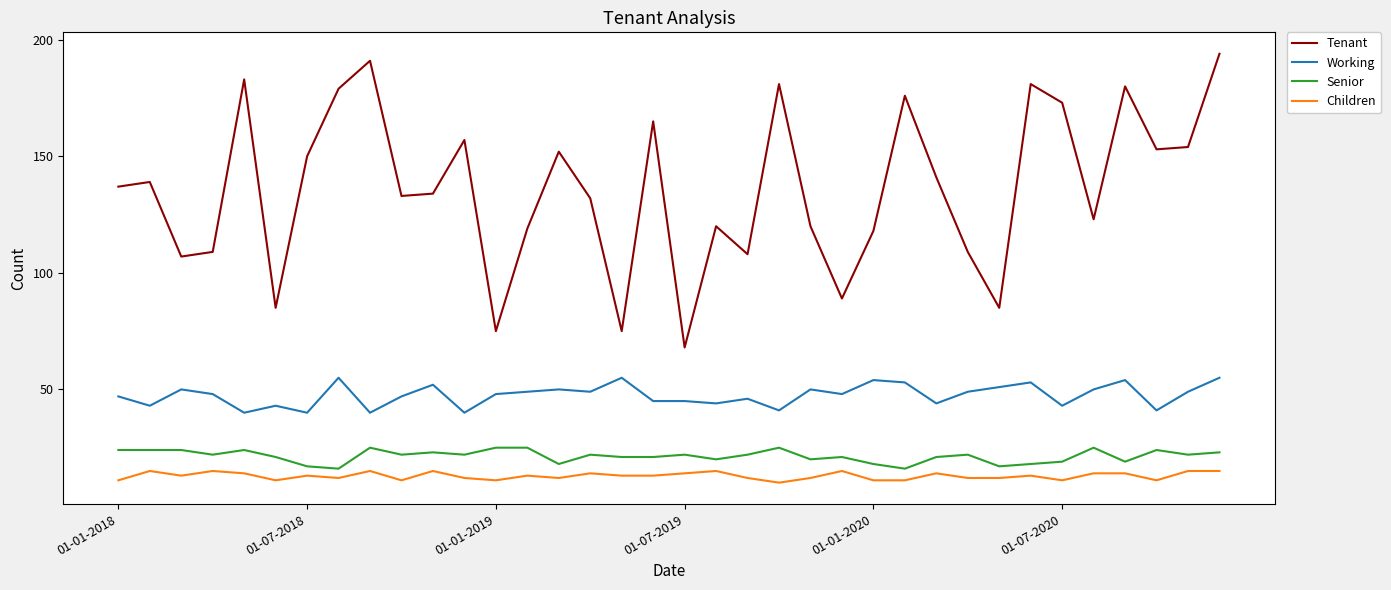

List the series in order of their peak value, lowest first.

Children, Senior, Working, Tenant